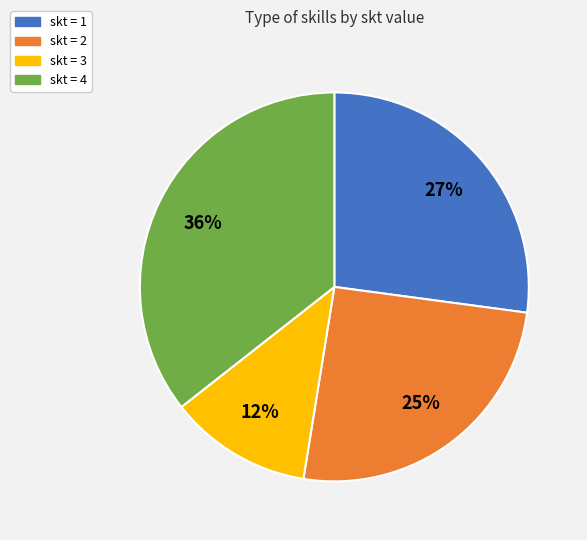

Is there a majority slice in this chart?

No